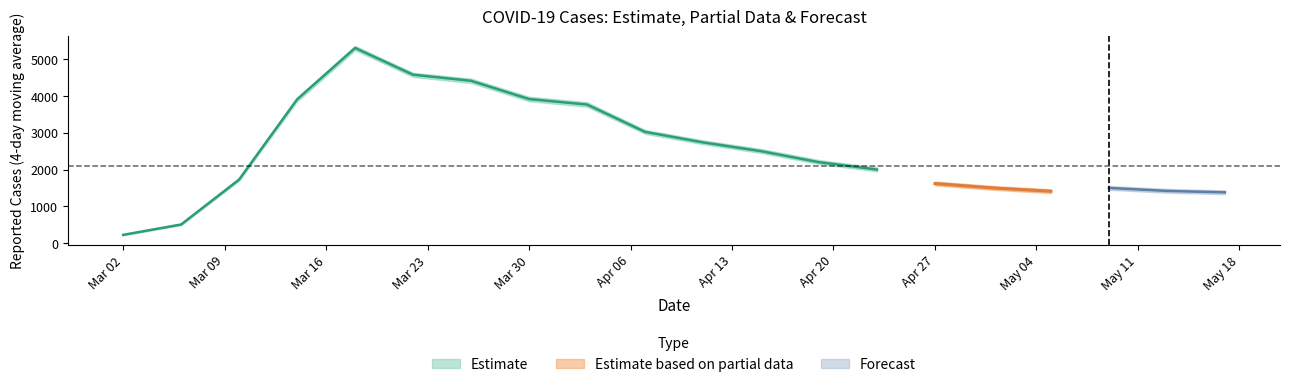

What is the label of the 7th point from the right?

13